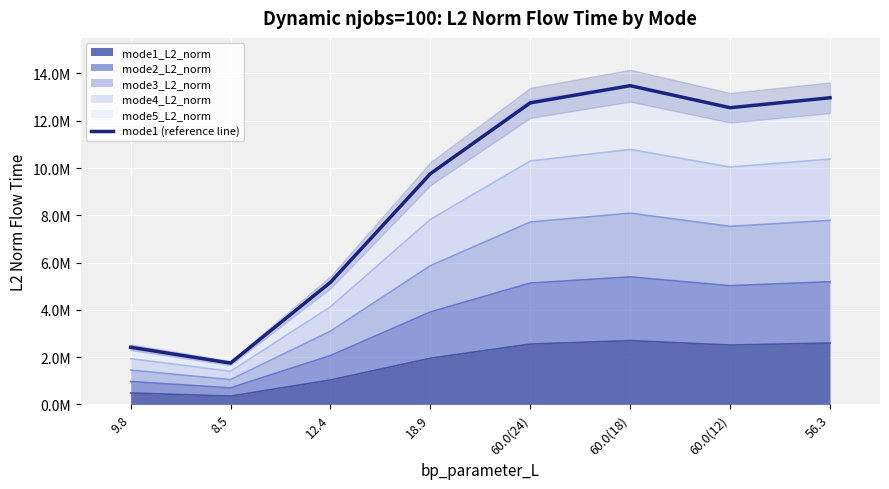

What is the change in value from 8.5 to 12.4?

+3417485.2